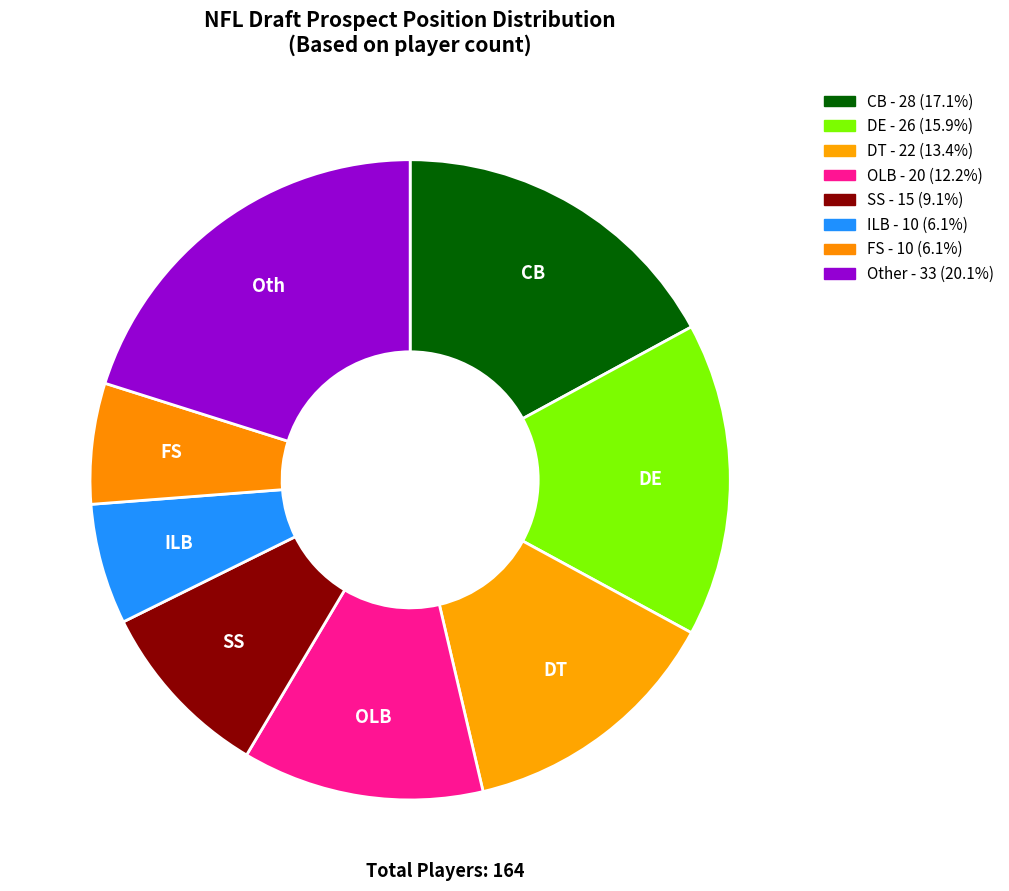

Is the sum of DE and OLB greater than half?

No